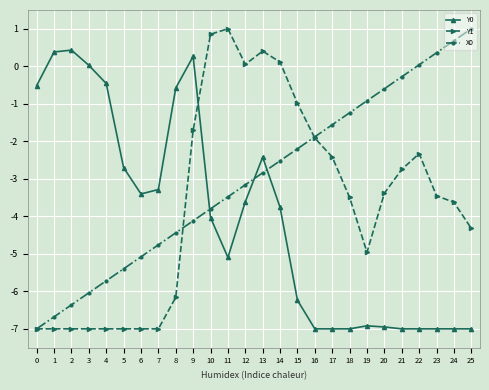

What is the spread (max minus min) of values at 9?

4.4